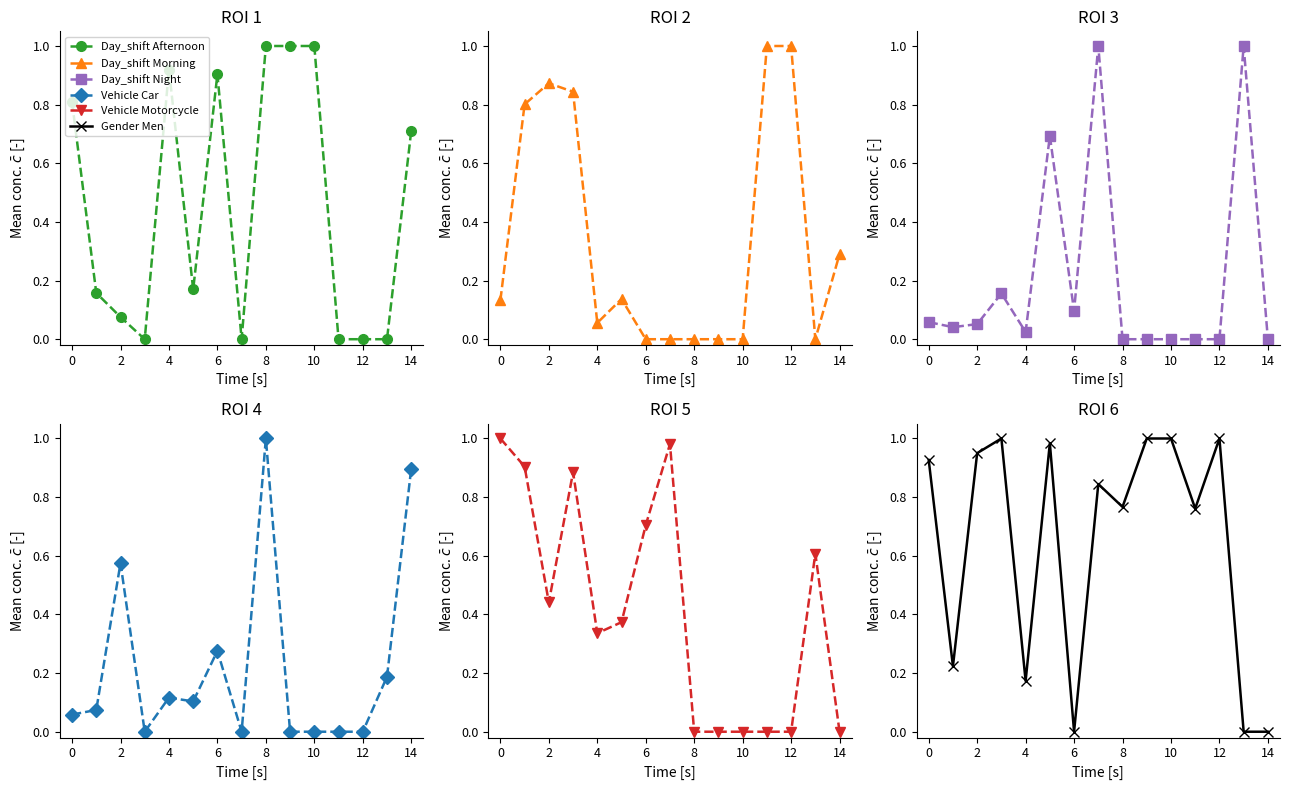

True or false: Day_shift Morning and Vehicle Car cross at least once.

True